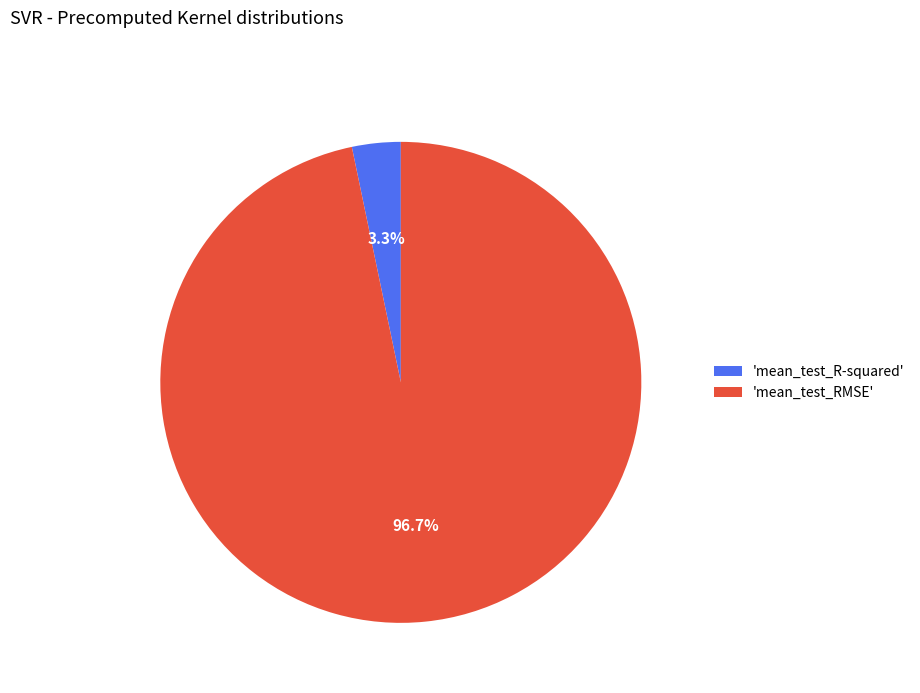

Rank the categories by value from lowest to highest.

'mean_test_R-squared', 'mean_test_RMSE'